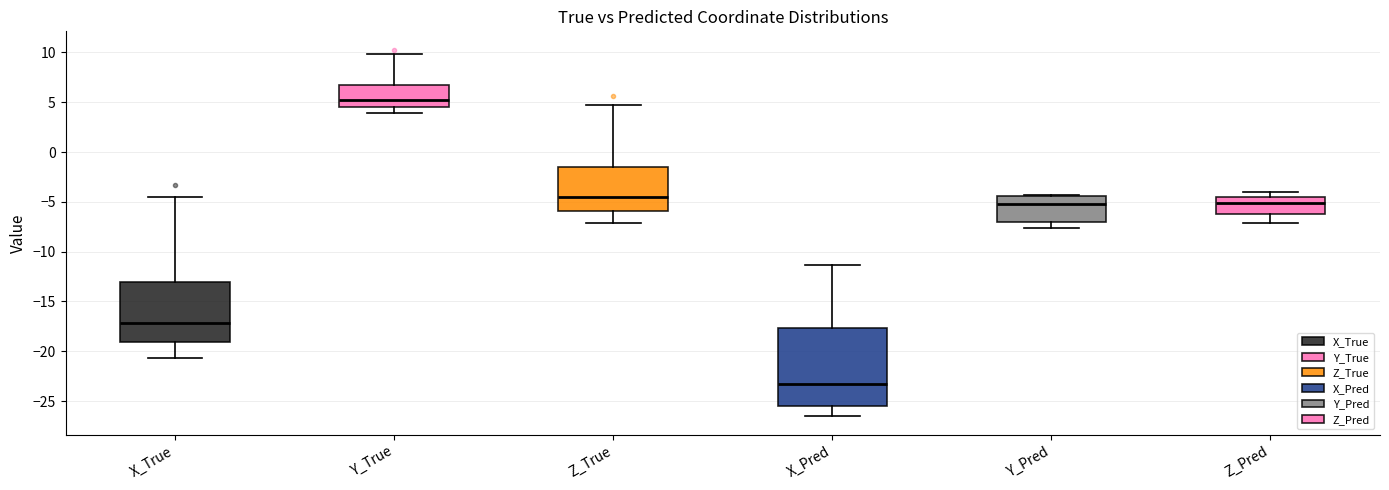

Which box has the lowest median line?

X_Pred